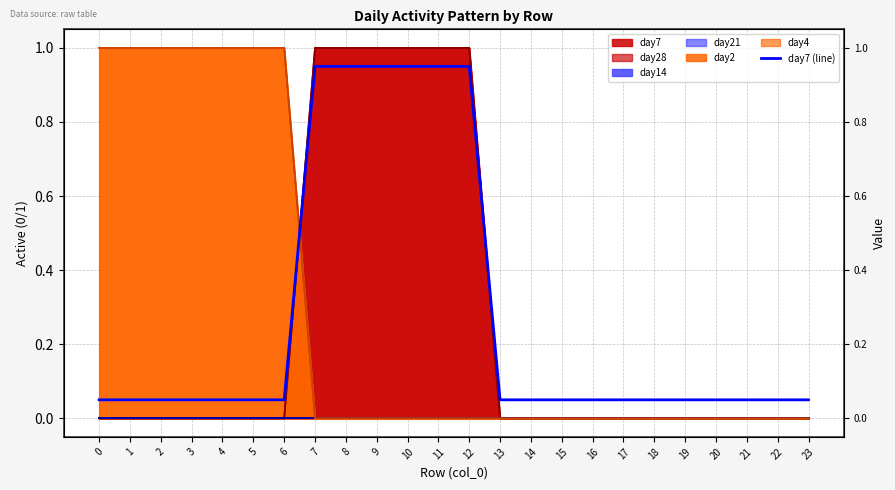

Reading right to left, list all the values displayed in this chart.

23=0.1	22=0.1	21=0.1	20=0.1	19=0.1	18=0.1	17=0.1	16=0.1	15=0.1	14=0.1	13=0.1	12=1.0	11=1.0	10=1.0	9=1.0	8=1.0	7=1.0	6=0.1	5=0.1	4=0.1	3=0.1	2=0.1	1=0.1	0=0.1